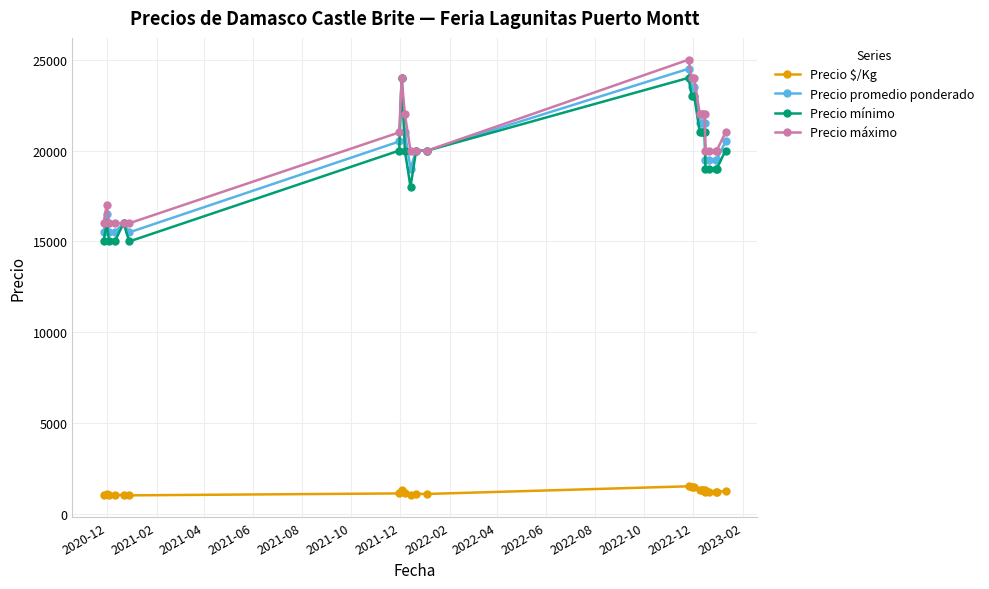

What is the value of the Precio mínimo point at the 5th from the left?

16000